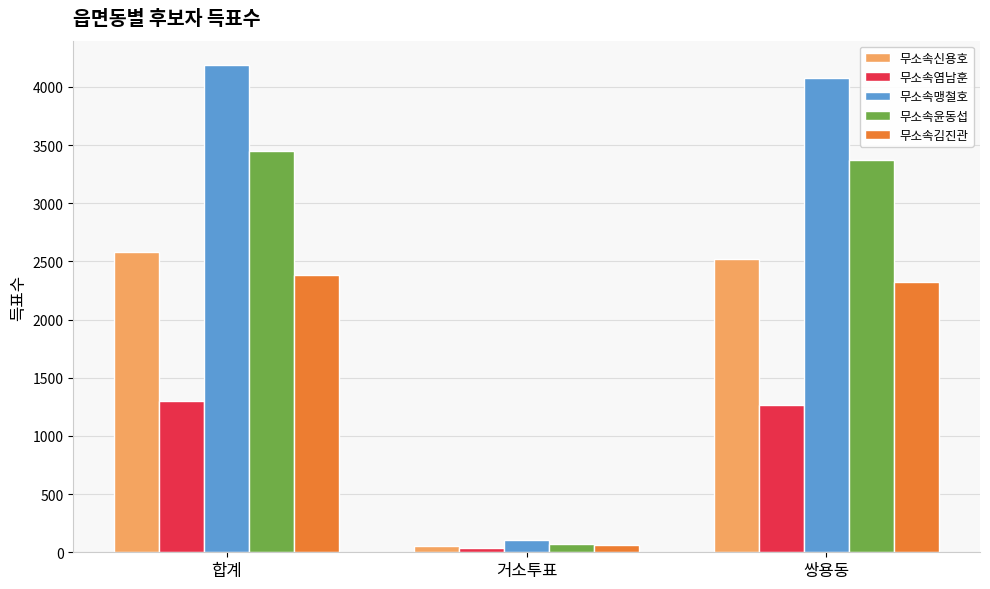

What is the value of the 무소속염남훈 bar at the 3rd from the left?

1263